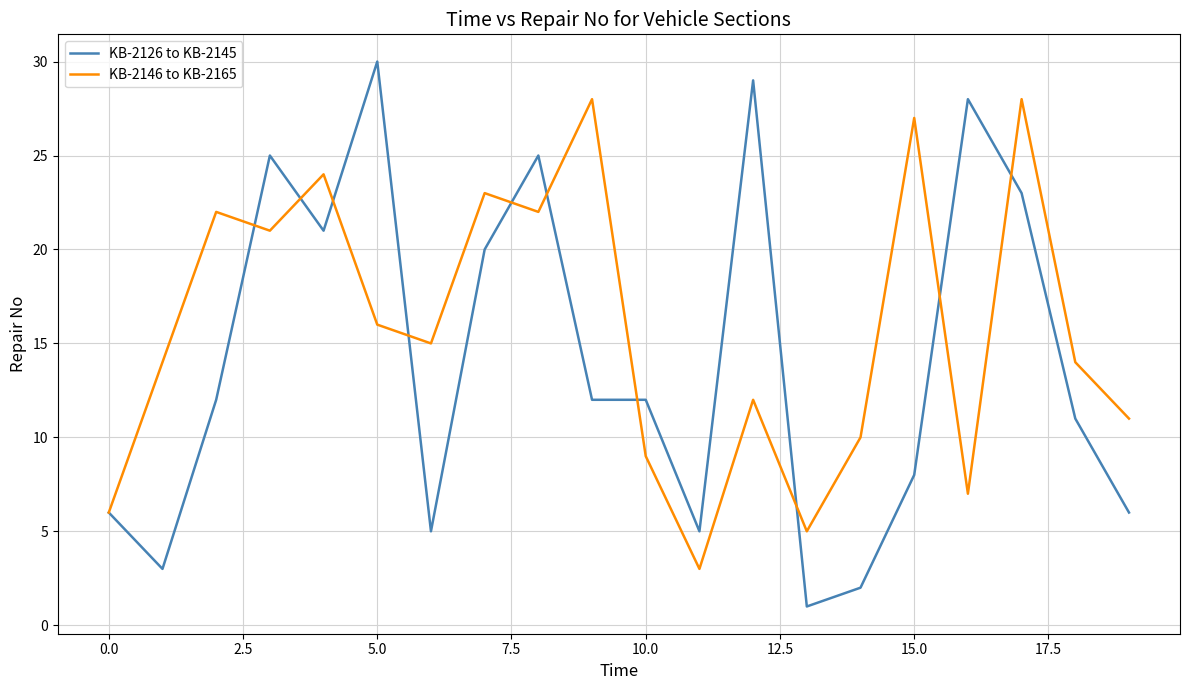

List the series in order of their peak value, lowest first.

KB-2146 to KB-2165, KB-2126 to KB-2145